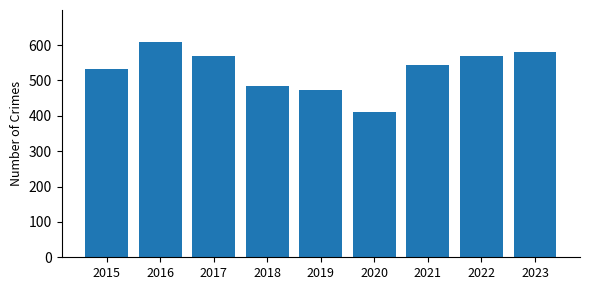

The value at 2018 is 485. True or false?

True